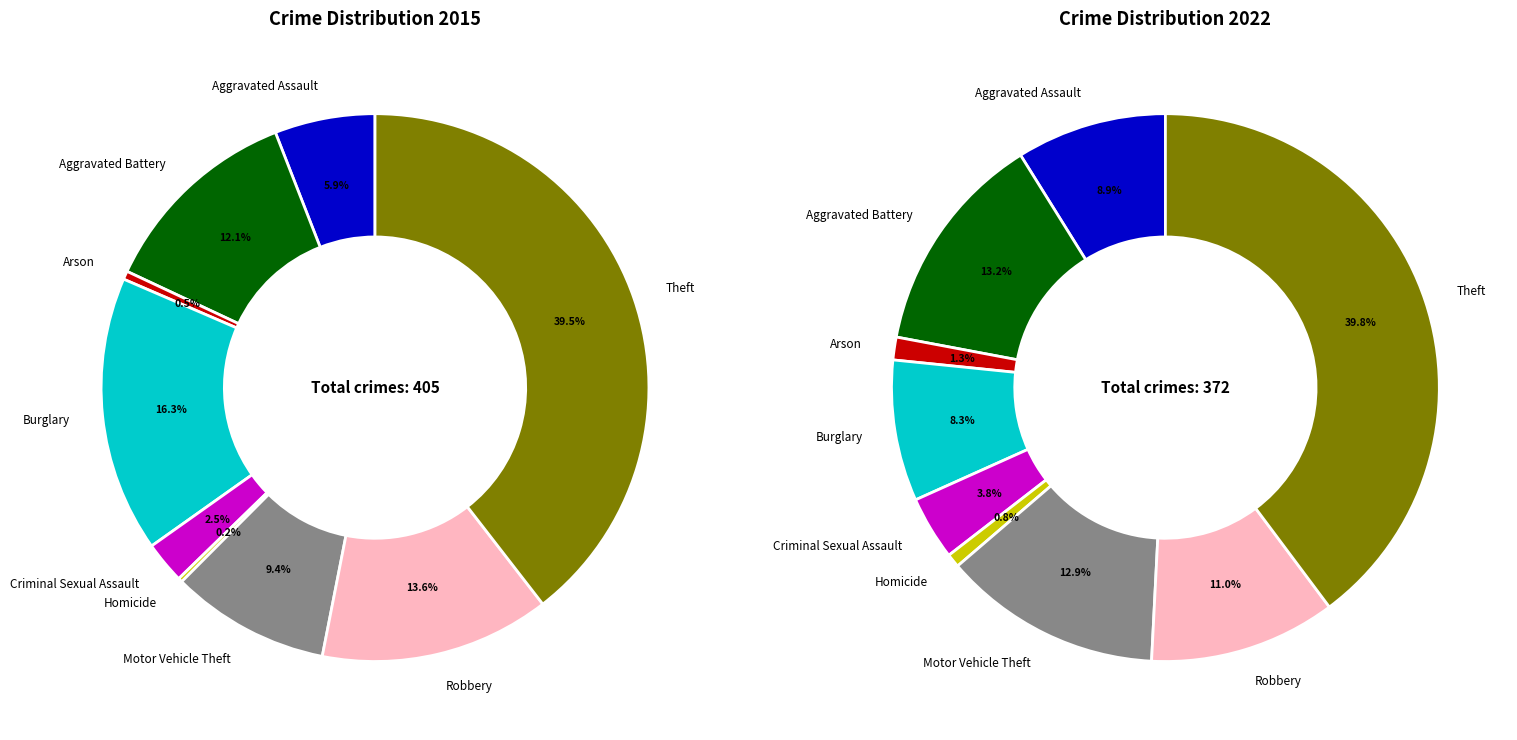

Does Motor Vehicle Theft account for over 50% of the chart?

No